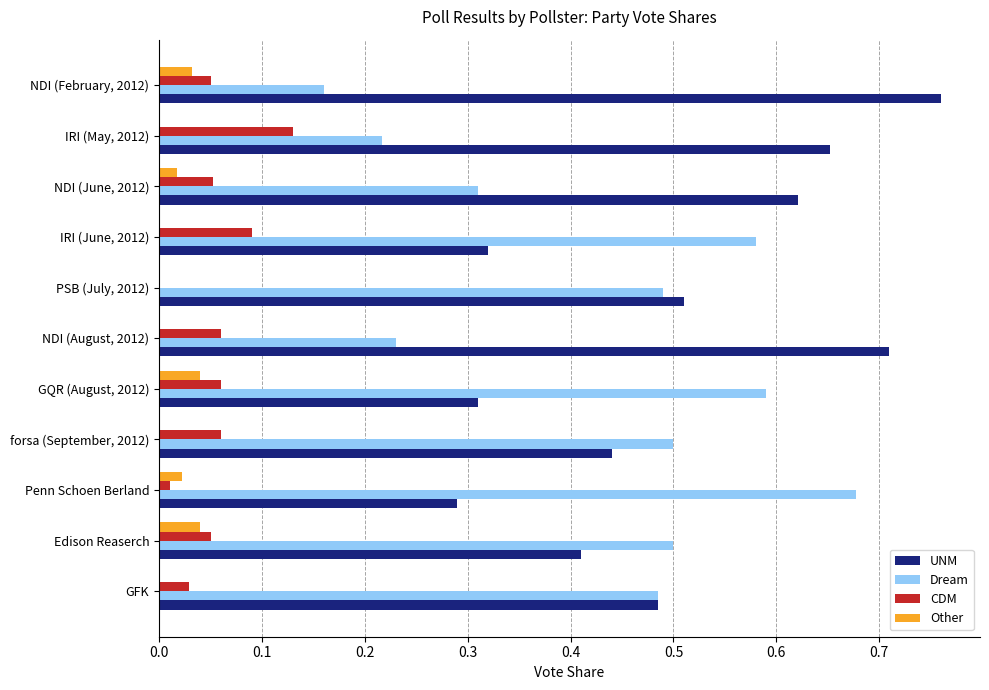

What is the sum of all UNM values?

5.5